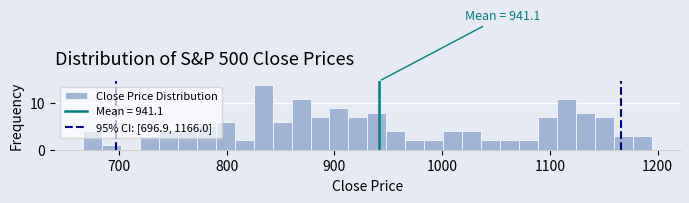

Read against the x-axis, roughly where is the centre of the tallest bar?

830